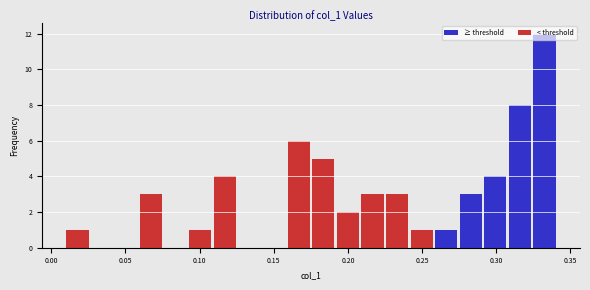

Read against the x-axis, roughly where is the centre of the tallest bar?

0.330